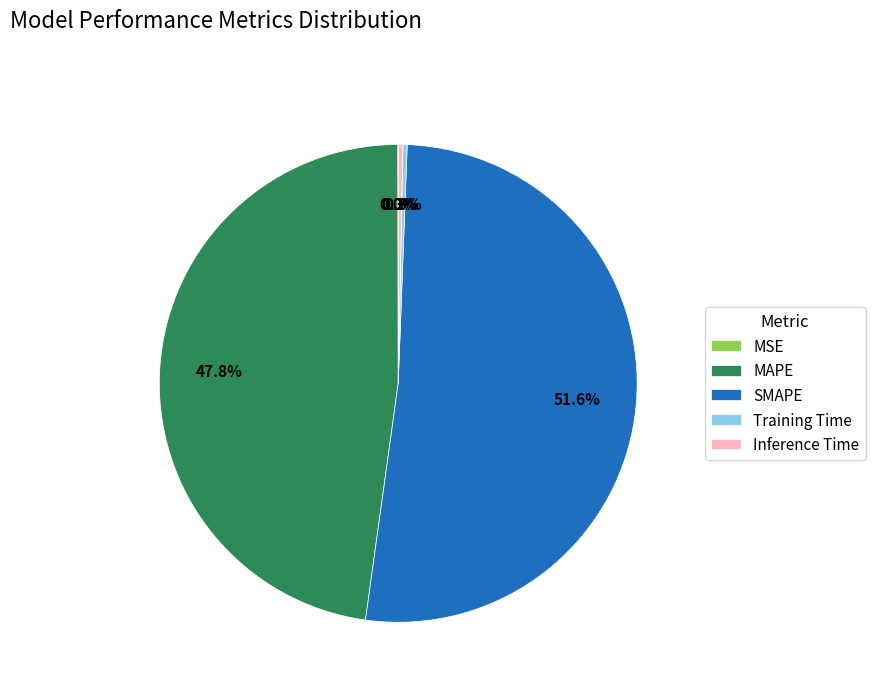

Which category has the biggest portion of the pie?

SMAPE